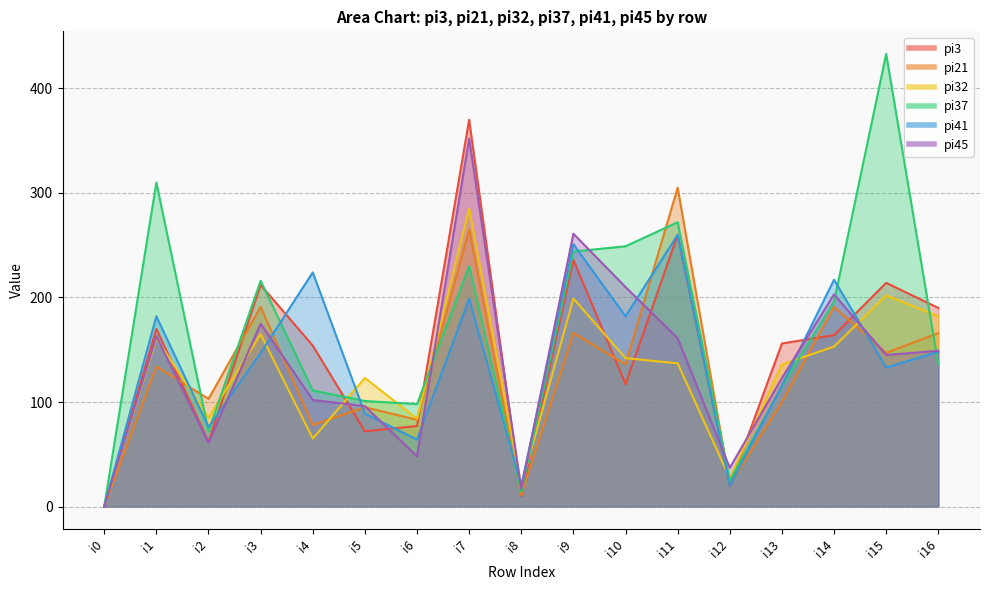

The value of pi3 at i5 is 72. True or false?

True